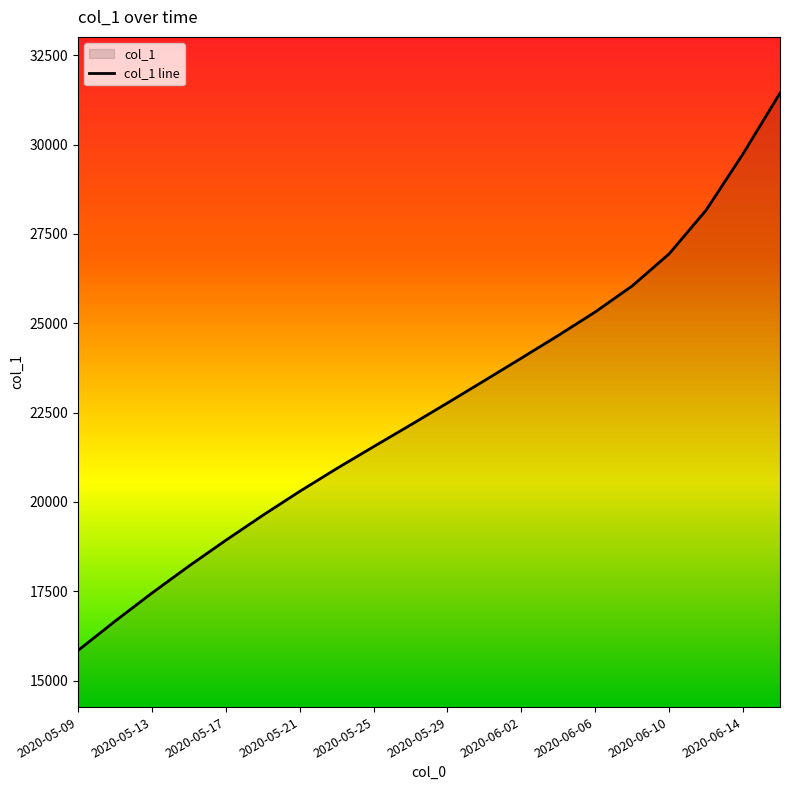

Does the chart have visible grid lines?

No